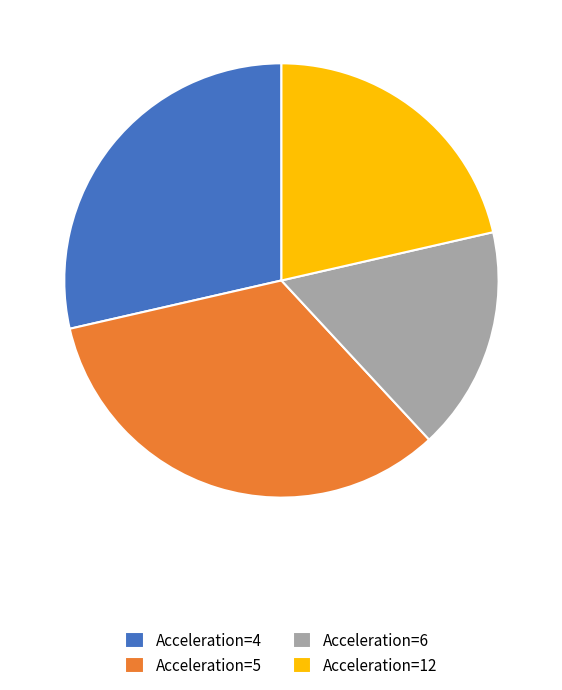

What is the largest slice in the pie chart?

Acceleration=5